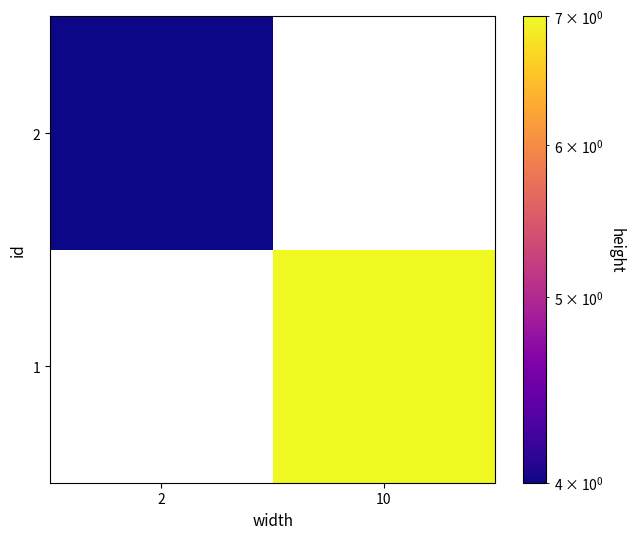

What is the maximum value for 2?

4.0